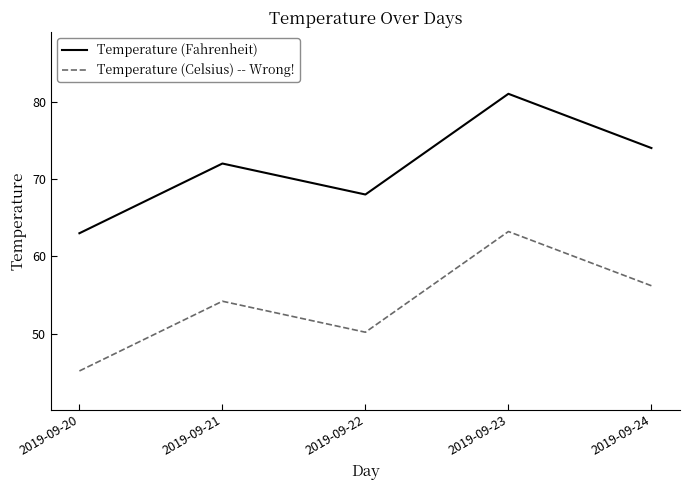

What is the maximum value shown in the chart?

81.0